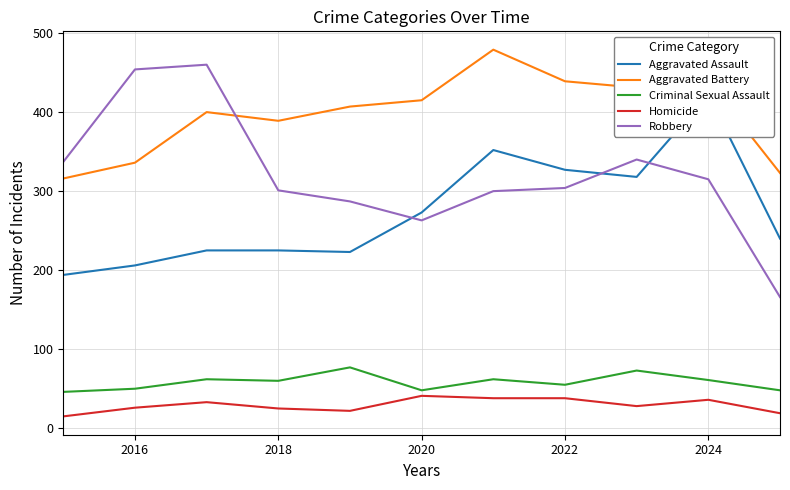

True or false: Homicide and Aggravated Assault cross at least once.

False